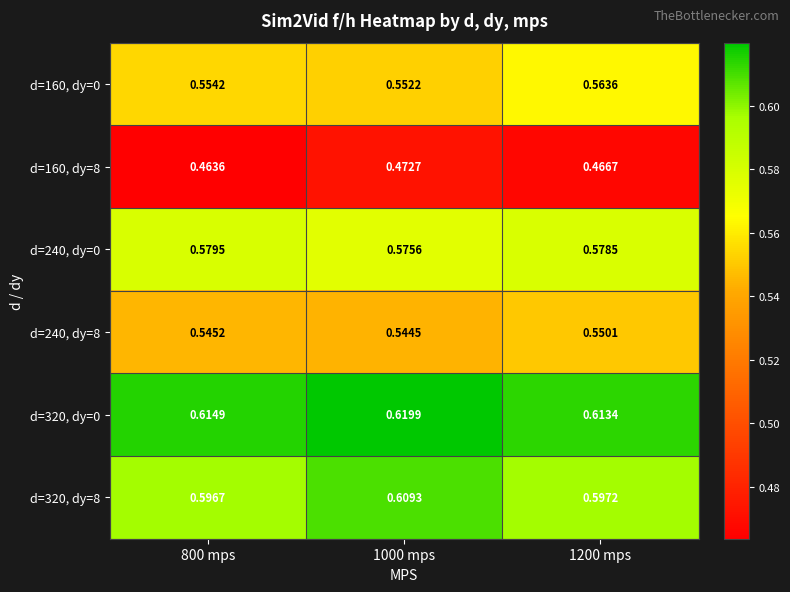

Is the value of d=320, dy=0 at 1000 mps greater than the value of d=240, dy=0 at 1000 mps?

Yes